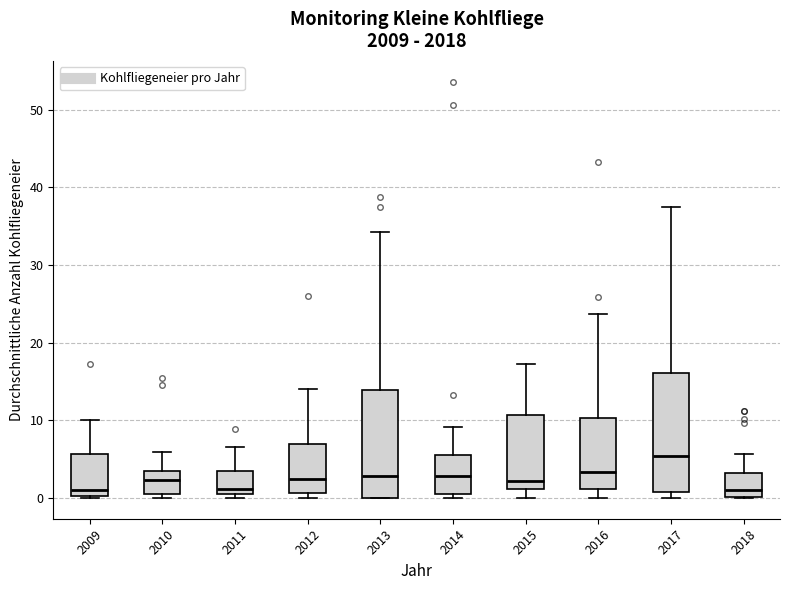

Which box is the tallest, from its lower edge to its upper edge?

2017